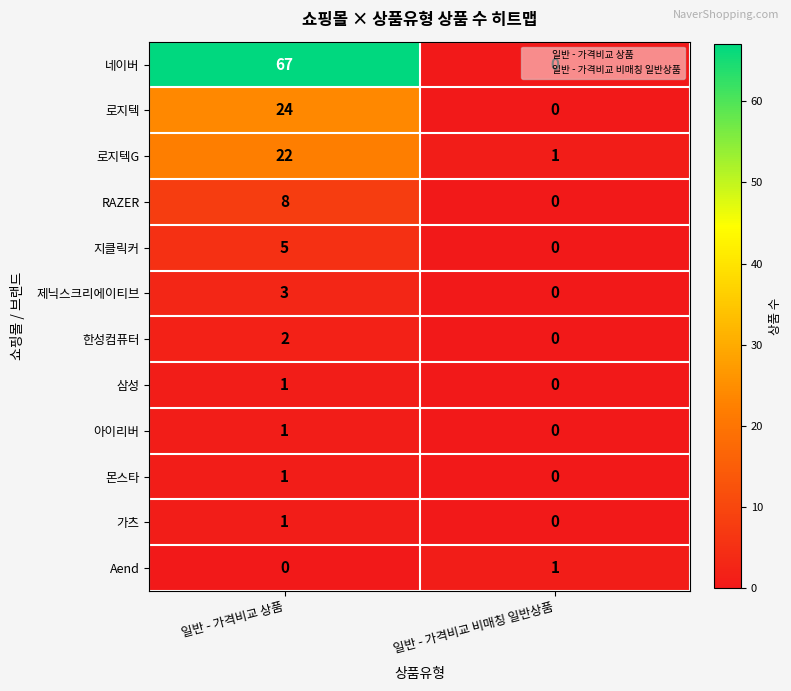

What is the total value across all series at 일반 - 가격비교 상품?

135